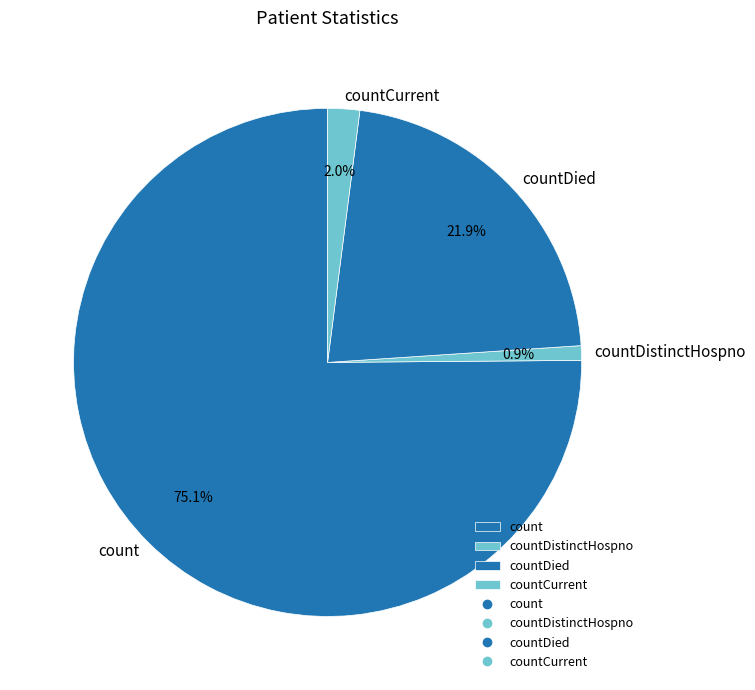

Which slice is the largest?

count